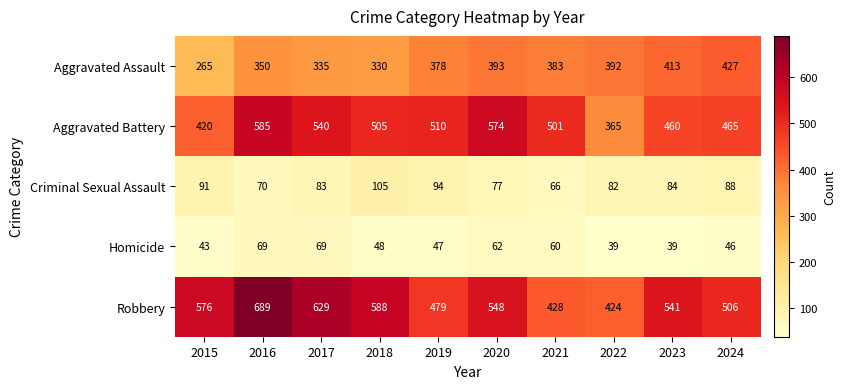

How many data points does each series have?

10